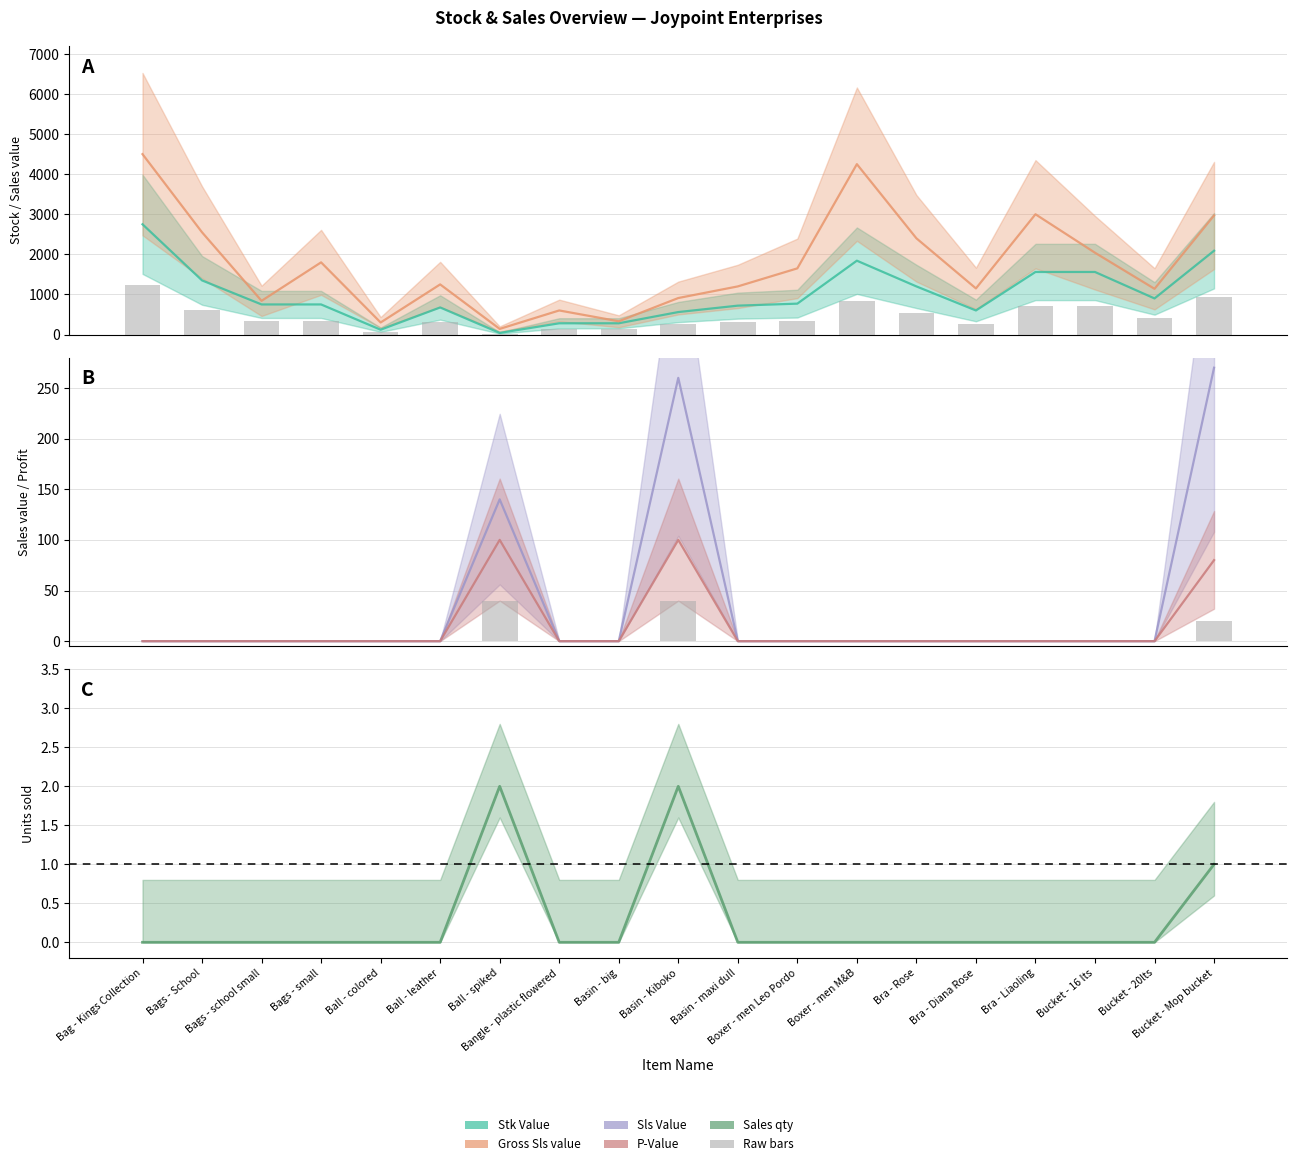

At which category is the sum across all series the highest?

Bag - Kings Collection